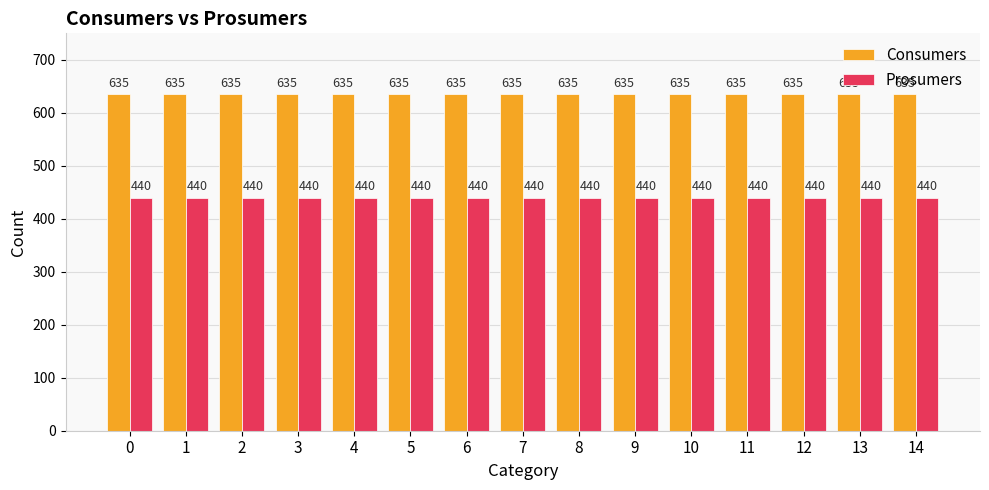

How many bars are there in total?

30